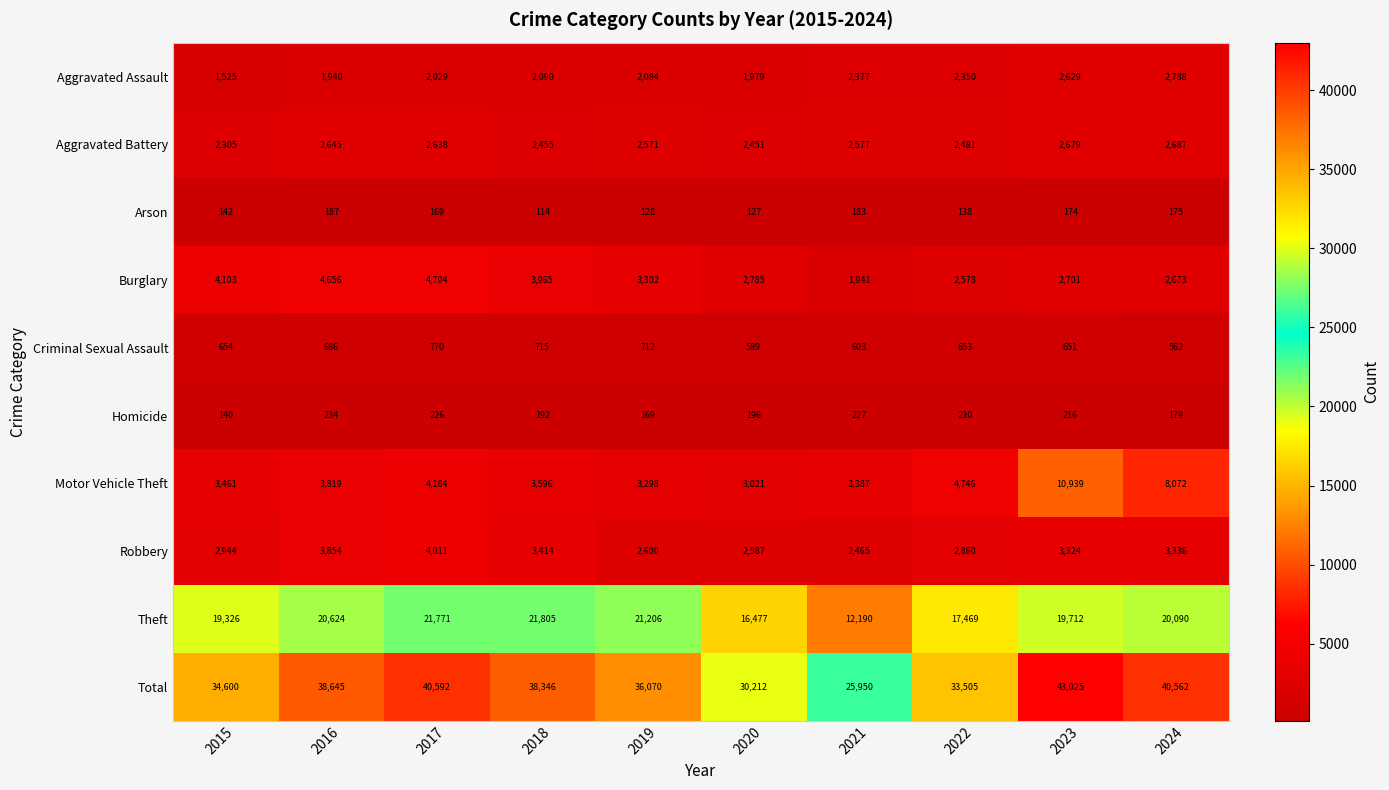

What is the sum of all Aggravated Assault values?

21791